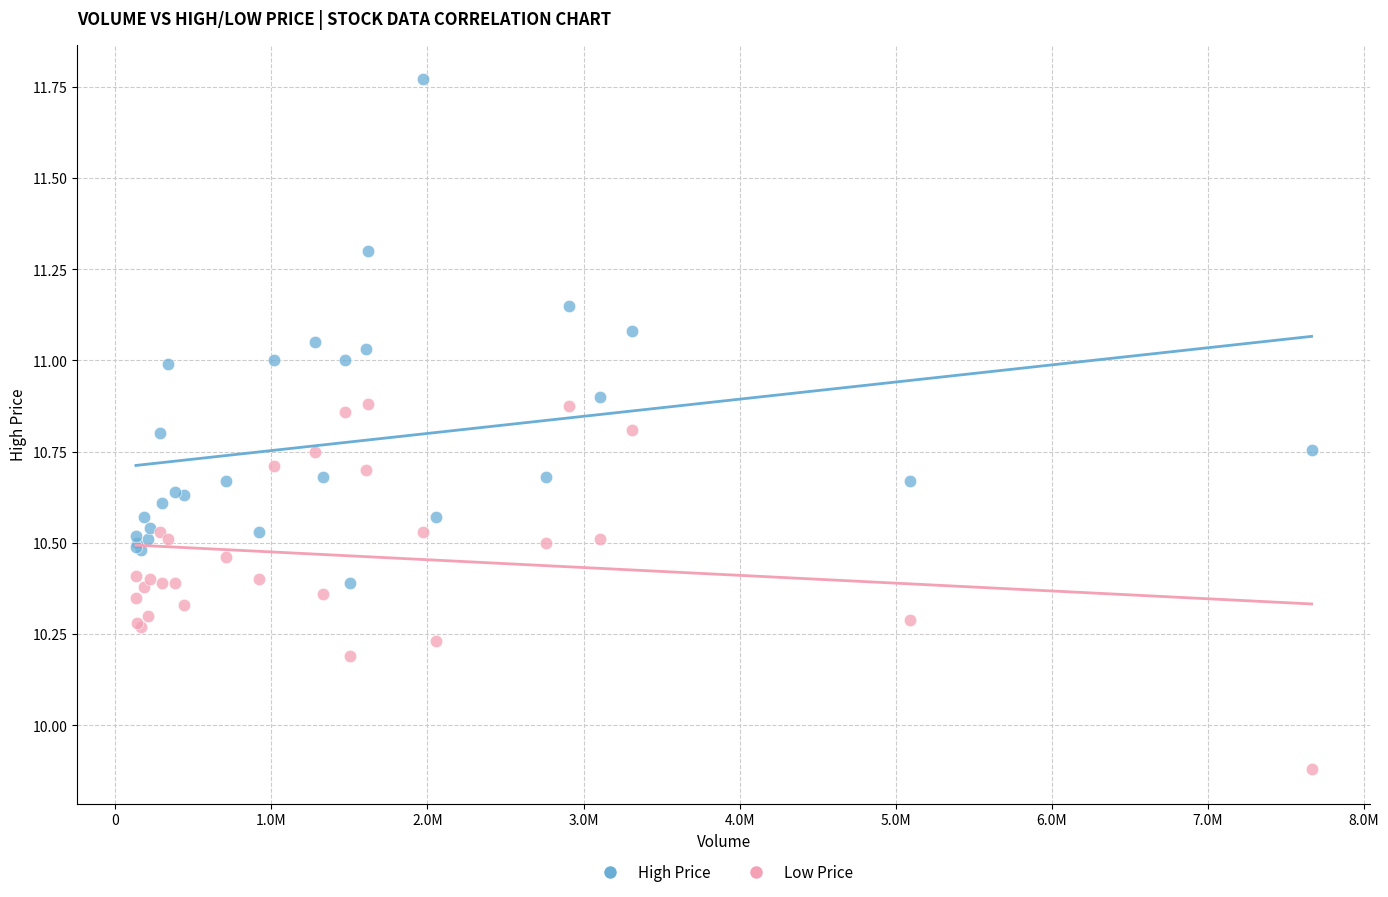

What are all the series names shown in the legend?

High Price, Low Price